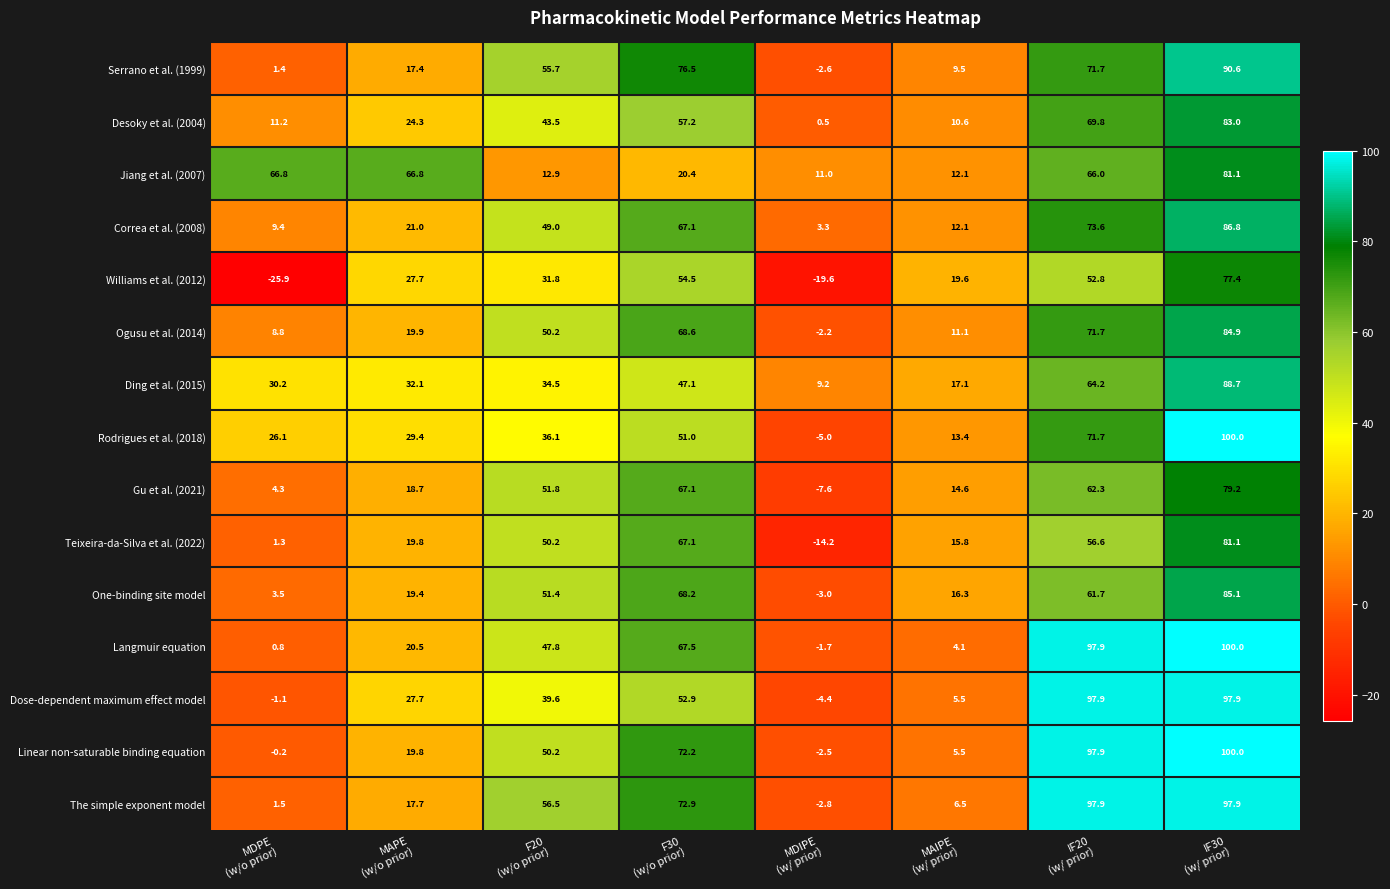

At how many categories does at least one series exceed 81?

2